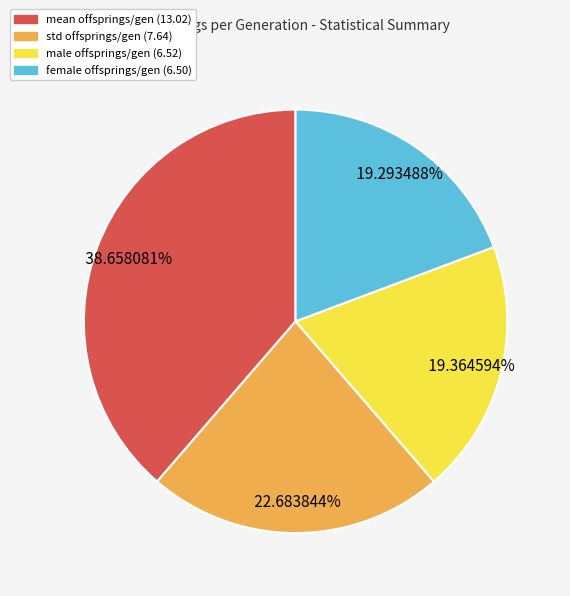

Does female offsprings/gen (6.50) account for over 50% of the chart?

No